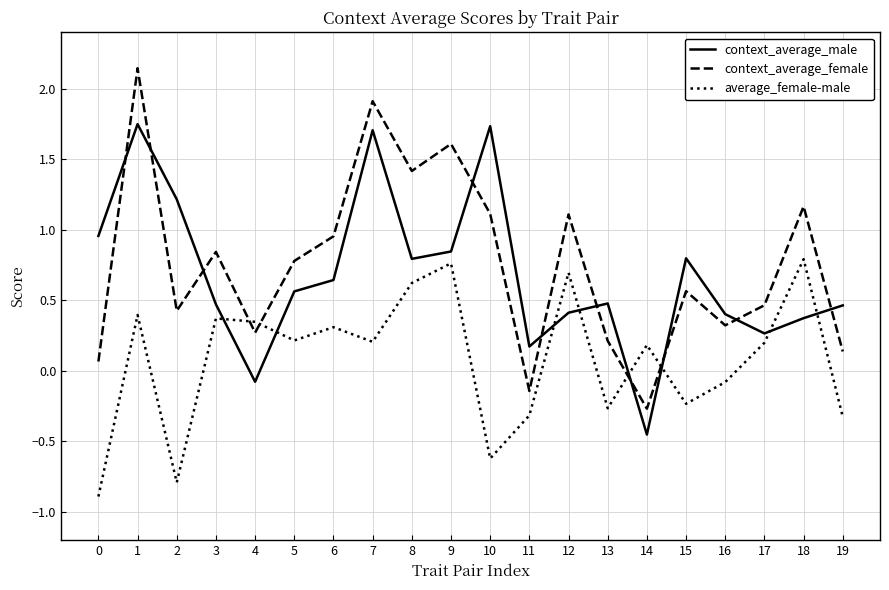

How many categories are shown in the chart?

20